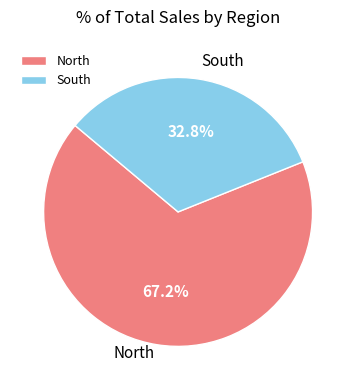

Rank the categories by value from lowest to highest.

South, North